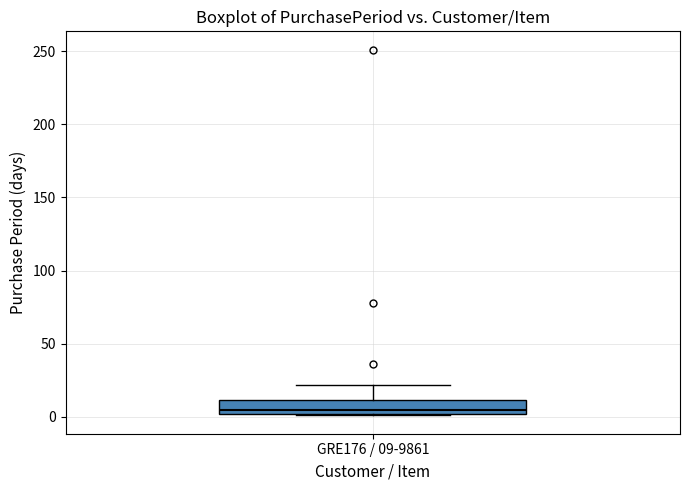

Transcribe this box plot: give where the median line is, the range the box spans, and where the two whiskers end, as read against the y-axis. The values are not printed on the chart, so give them approximately, as read against the axis.

median 5, box 0 to 10, whiskers 0 to 20